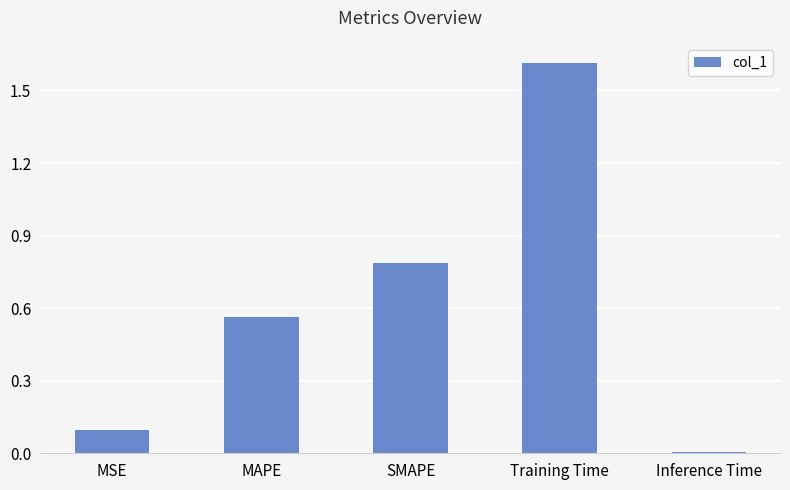

Which has a higher value, Training Time or MSE?

Training Time